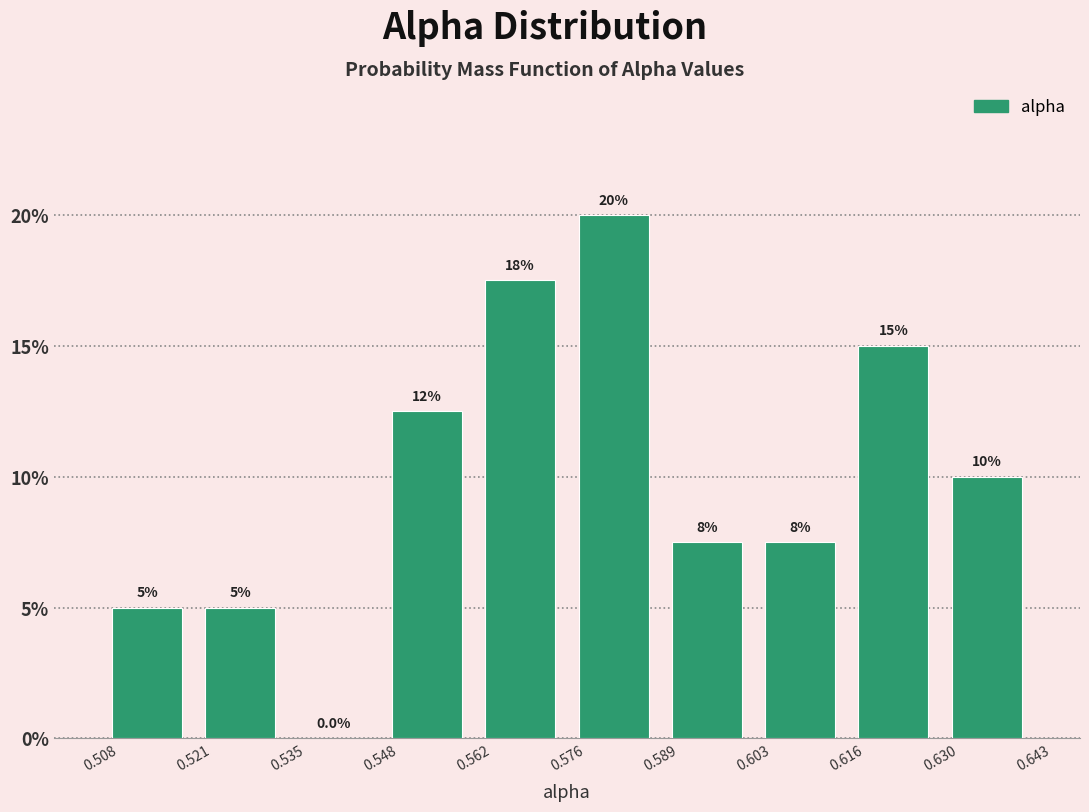

Over which range of the x-axis is the bar tallest?

0.576 to 0.589